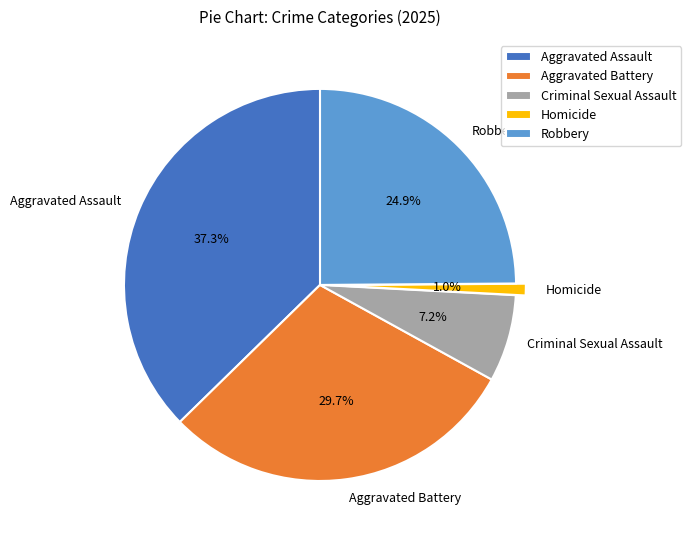

To the nearest percent, what portion does Aggravated Assault represent?

37%